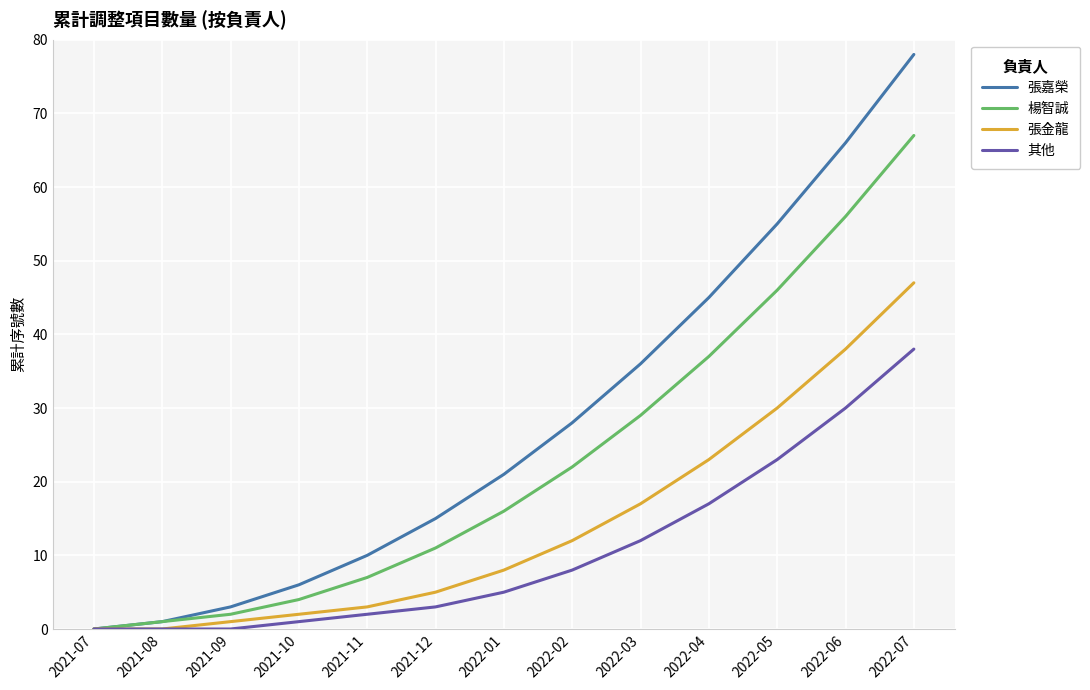

What is the maximum value shown in the chart?

78